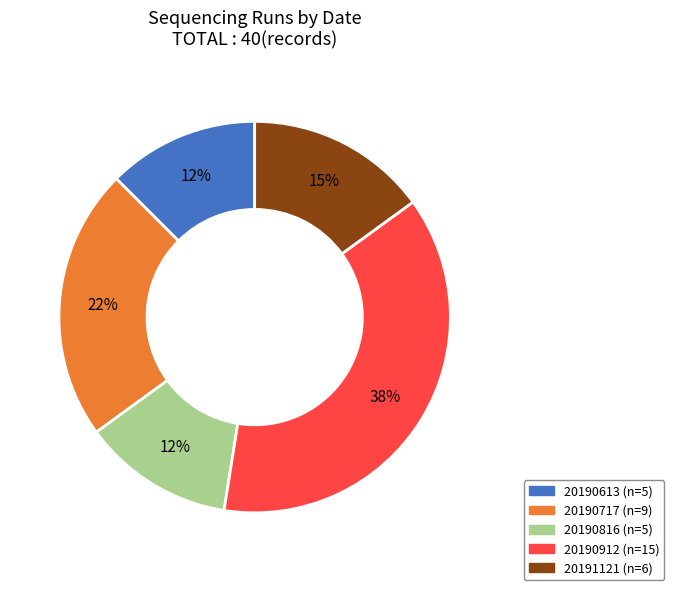

To the nearest percent, what is the average slice percentage?

20%